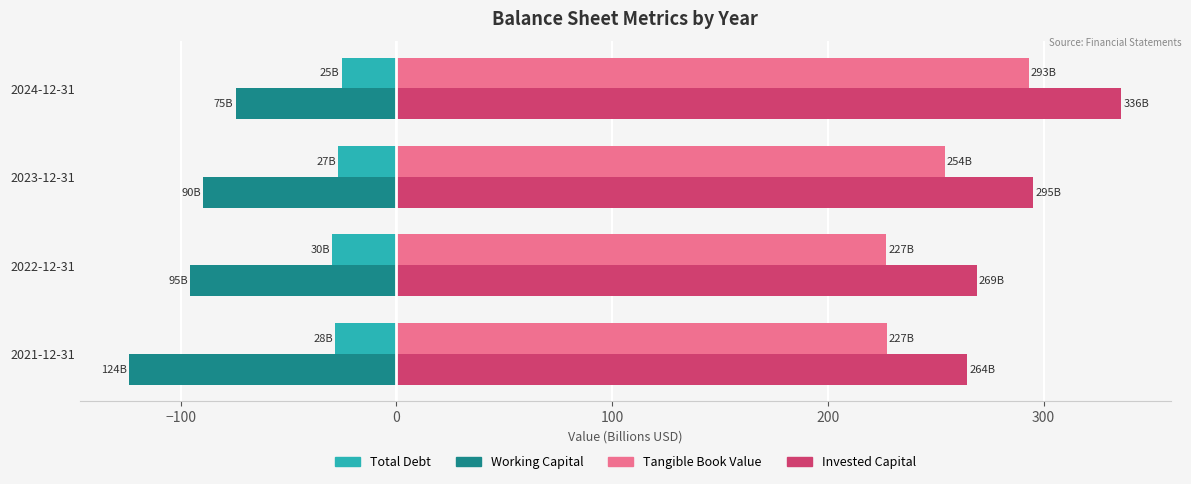

What is the maximum value shown in the chart?

336.0